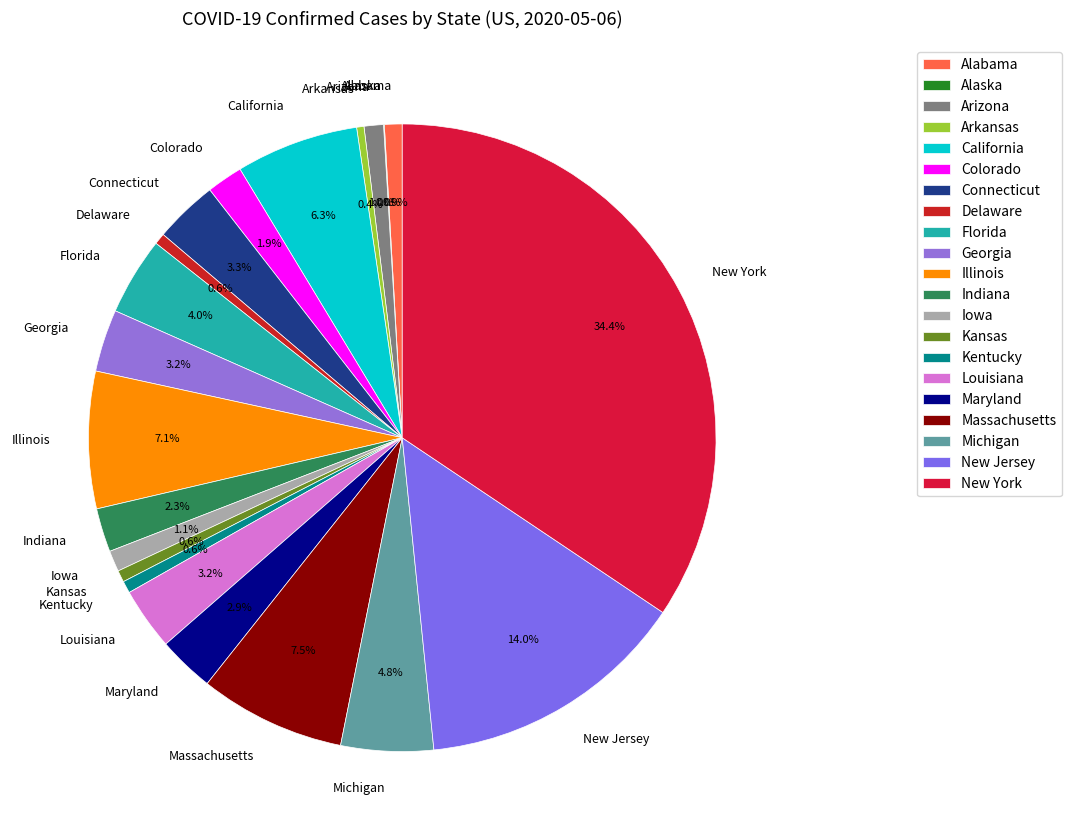

Between Kansas and Massachusetts, which is larger?

Massachusetts